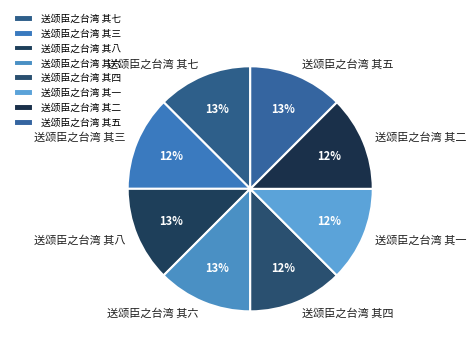

What percentage is the 送颂臣之台湾 其五 slice, to the nearest percent?

13%